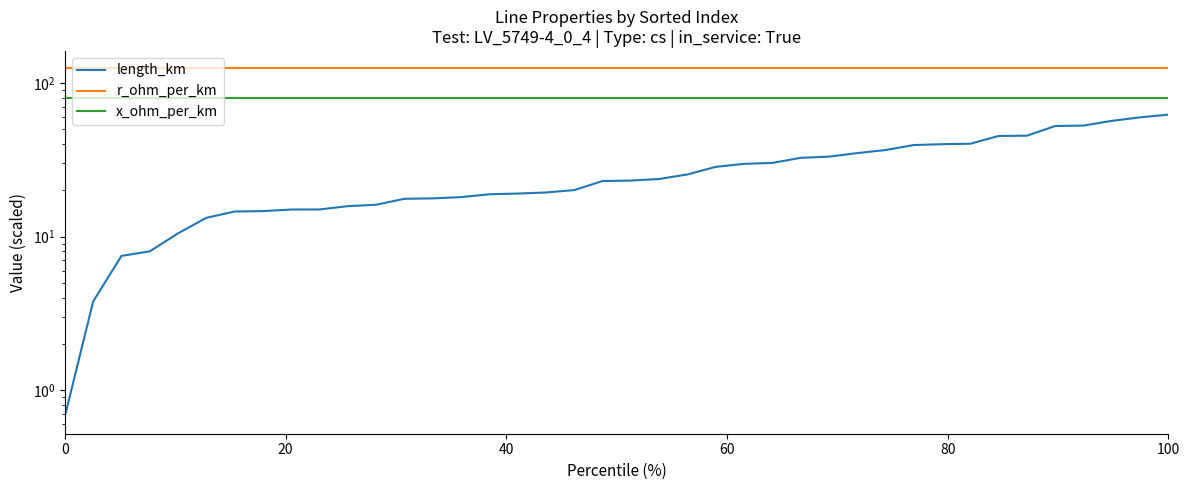

Count the number of data series in this chart.

3